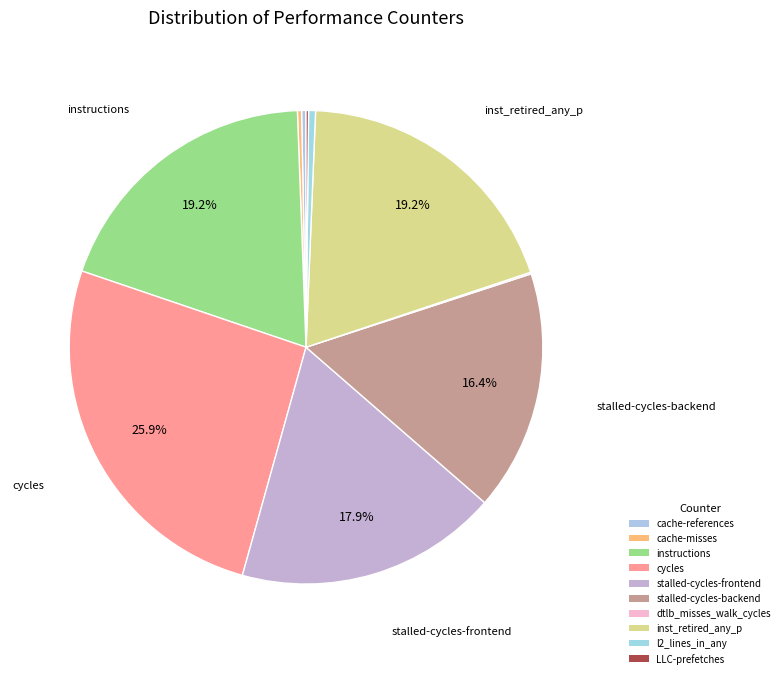

Is instructions the majority of the pie?

No